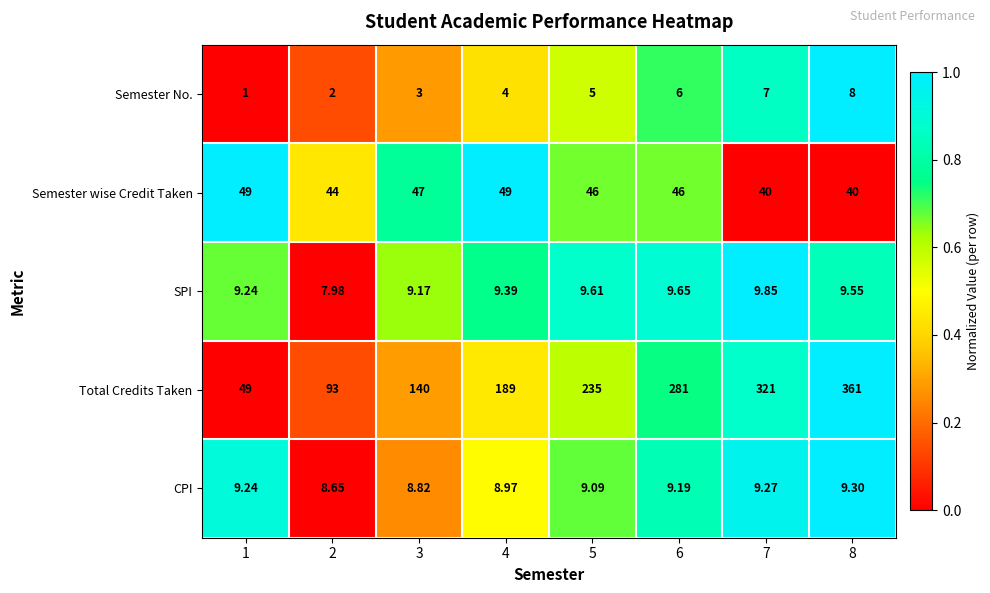

Which category has the lowest value across all series?

1